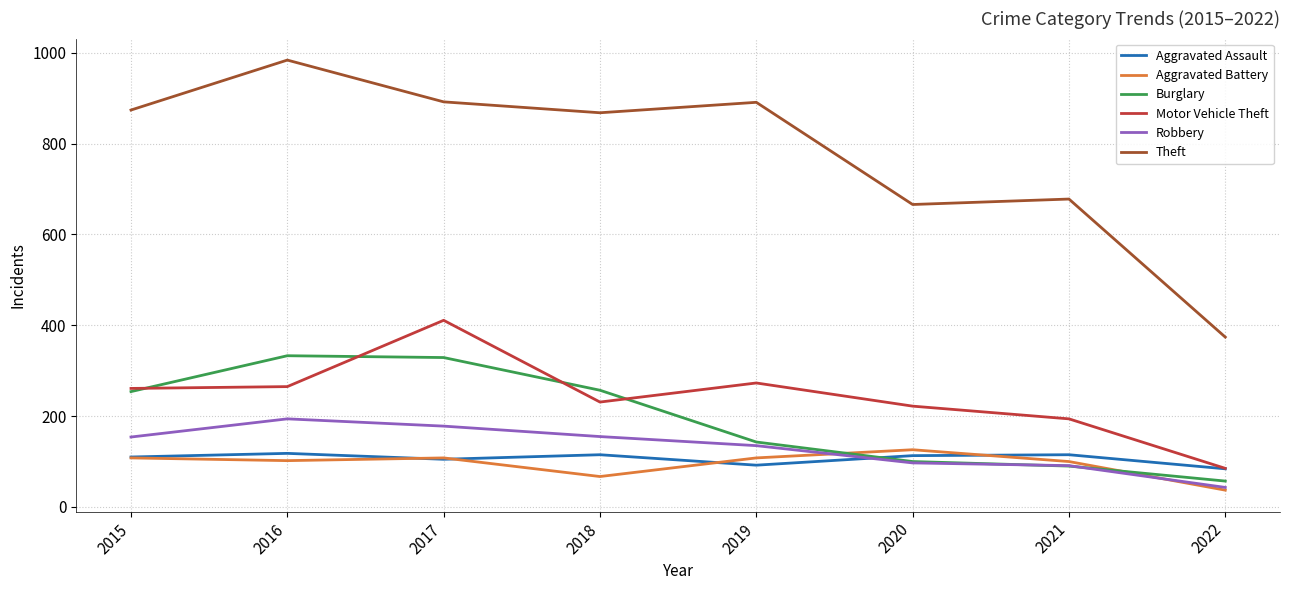

What is the spread (max minus min) of values at 2015?

766